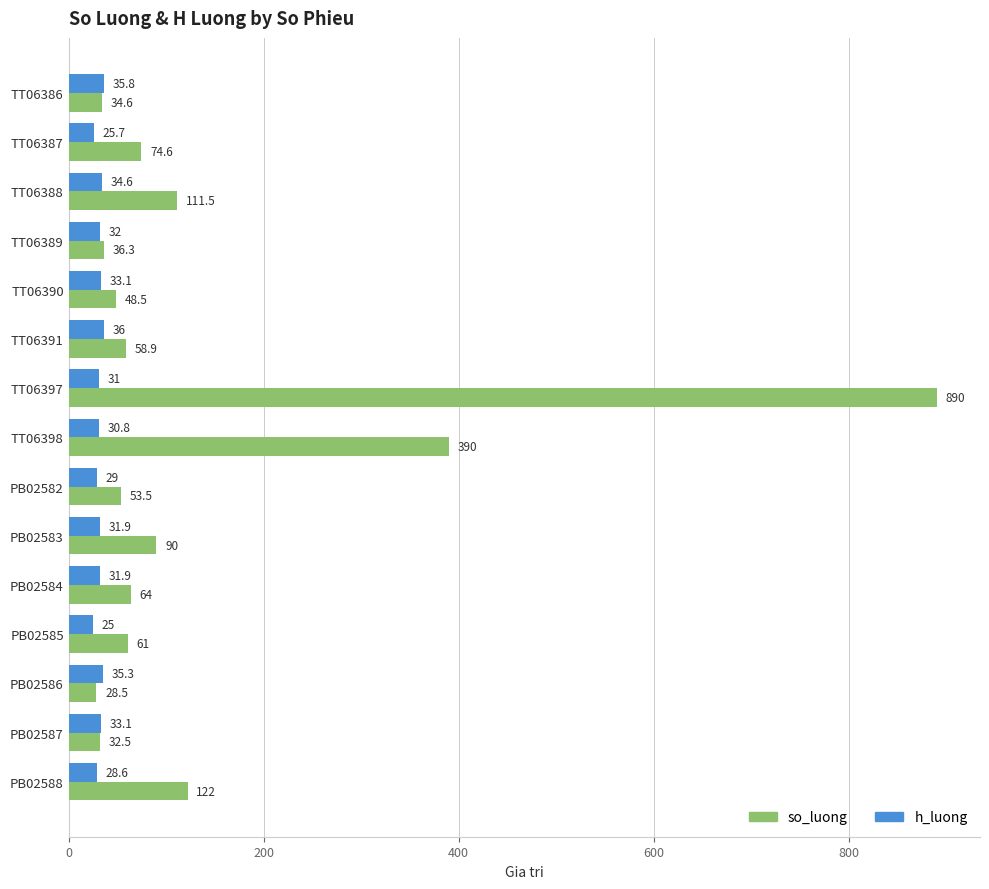

At which label does h_luong reach its peak?

TT06391